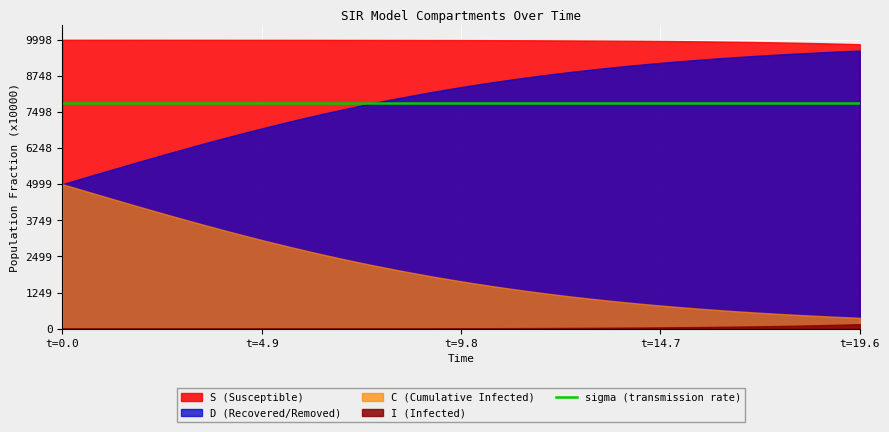

Which series has the widest spread of values?

C